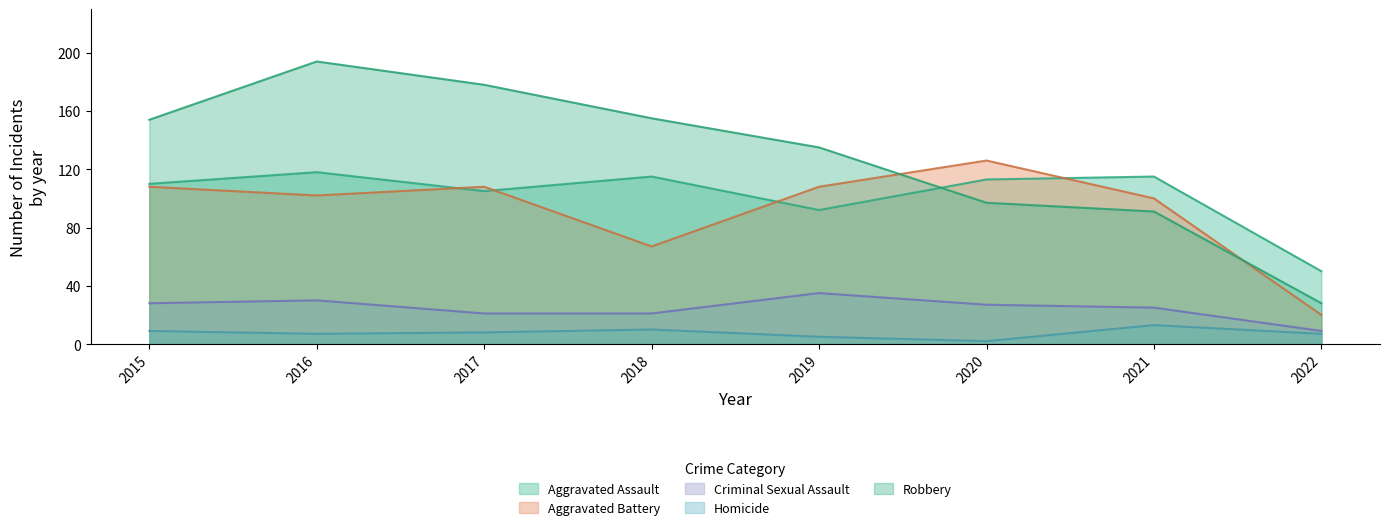

What is the spread (max minus min) of values at 2020?

124